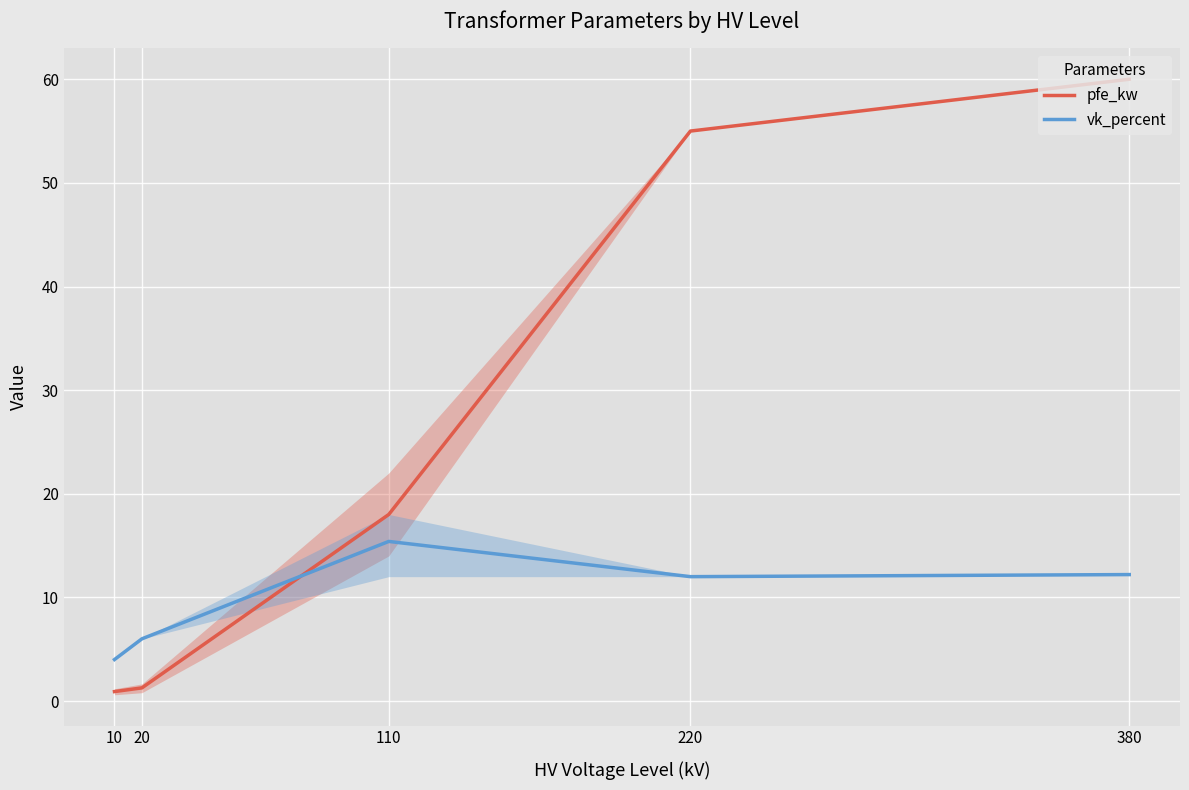

At which label does pfe_kw reach its peak?

380